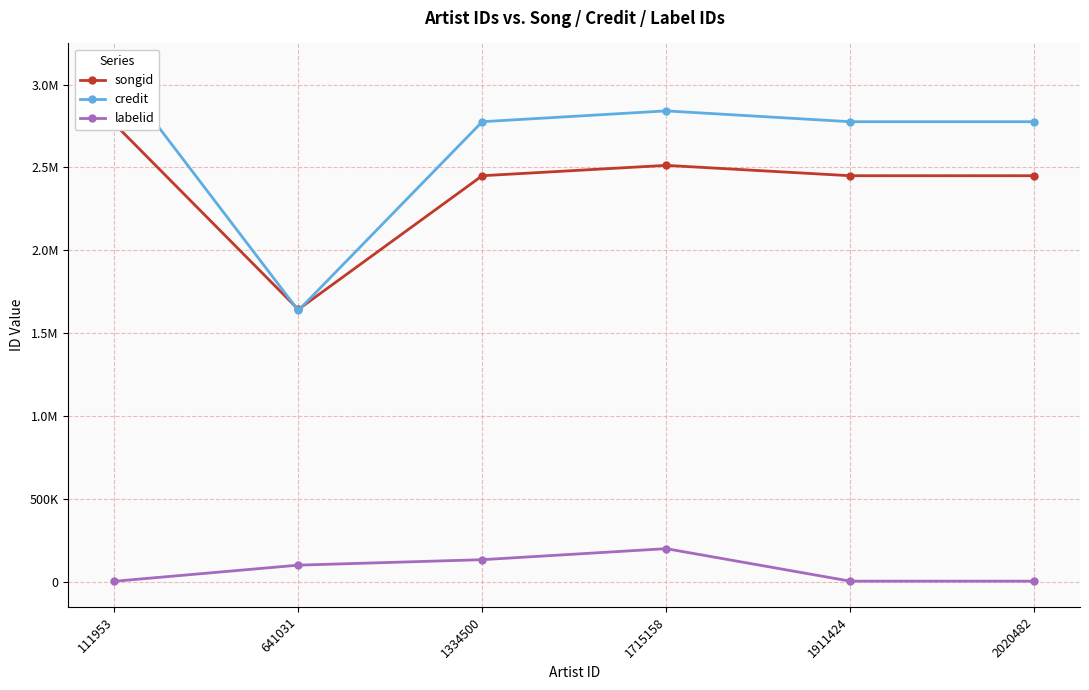

Is this an area chart (filled region under the line)?

No